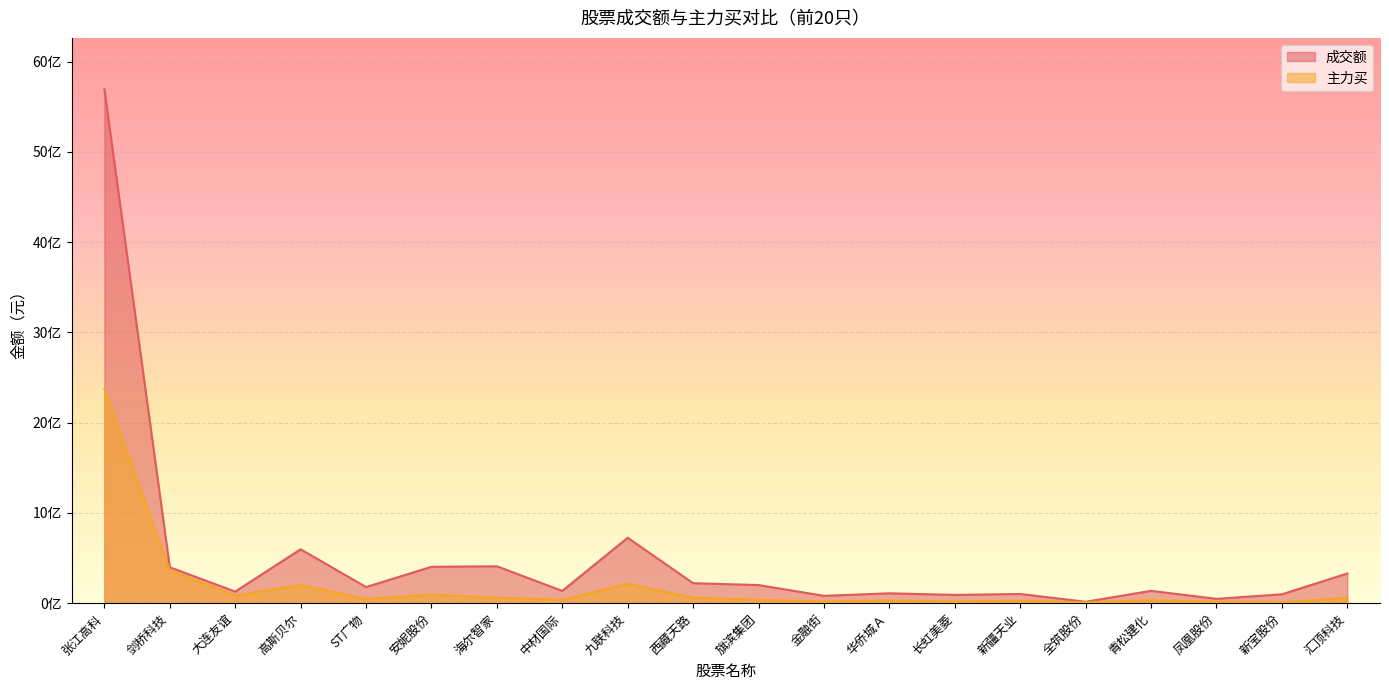

Which series has the largest total across all categories?

成交额